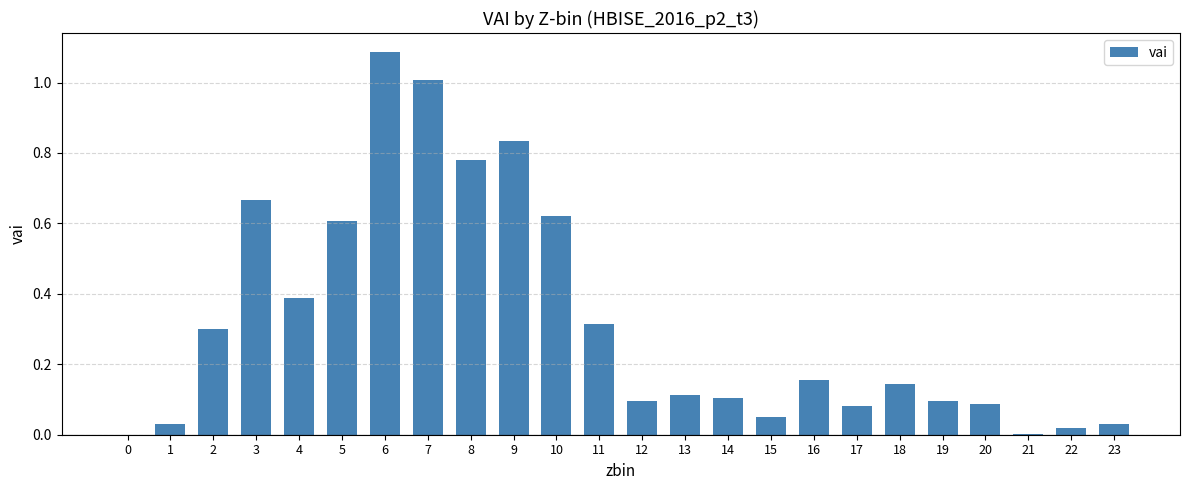

The value at 1 is 0.1. True or false?

False